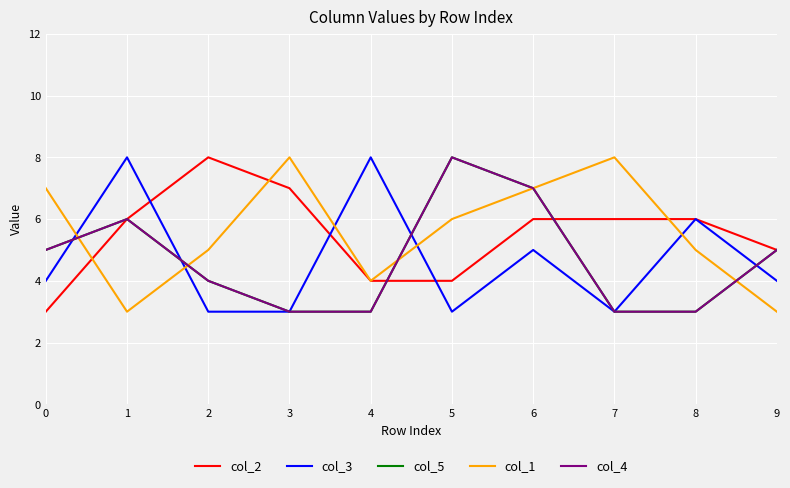

Which series changed the most between 7 and 9?

col_1